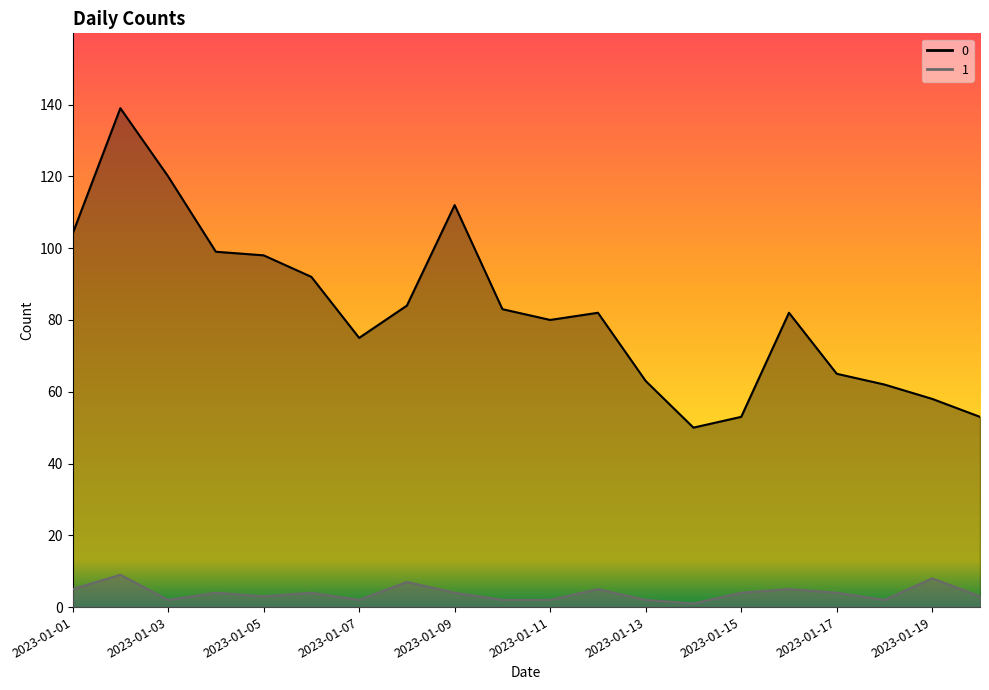

Is it true that 1 equals 2 at 2023-01-03?

True